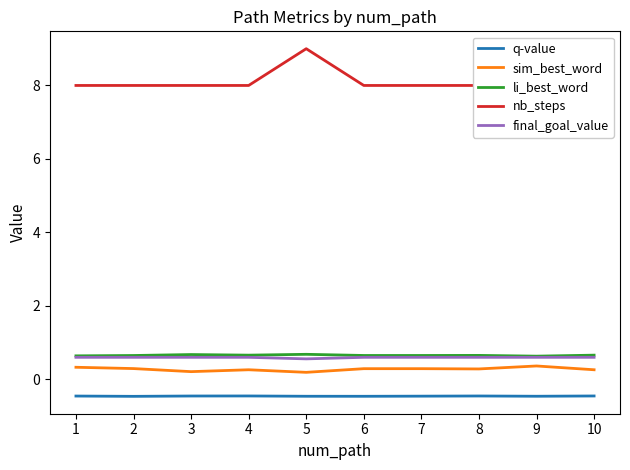

What is the total value across all series at 1?

9.1